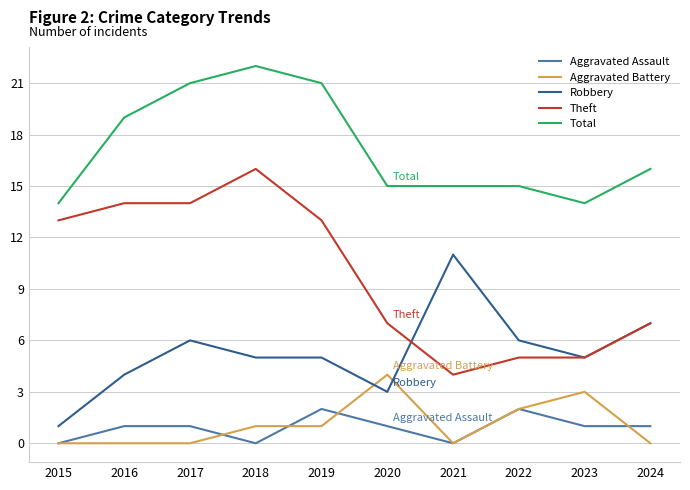

Reading right to left, transcribe all the data shown in this chart.

Aggravated Assault: 2024=1	2023=1	2022=2	2021=0	2020=1	2019=2	2018=0	2017=1	2016=1	2015=0
Aggravated Battery: 2024=0	2023=3	2022=2	2021=0	2020=4	2019=1	2018=1	2017=0	2016=0	2015=0
Robbery: 2024=7	2023=5	2022=6	2021=11	2020=3	2019=5	2018=5	2017=6	2016=4	2015=1
Theft: 2024=7	2023=5	2022=5	2021=4	2020=7	2019=13	2018=16	2017=14	2016=14	2015=13
Total: 2024=16	2023=14	2022=15	2021=15	2020=15	2019=21	2018=22	2017=21	2016=19	2015=14